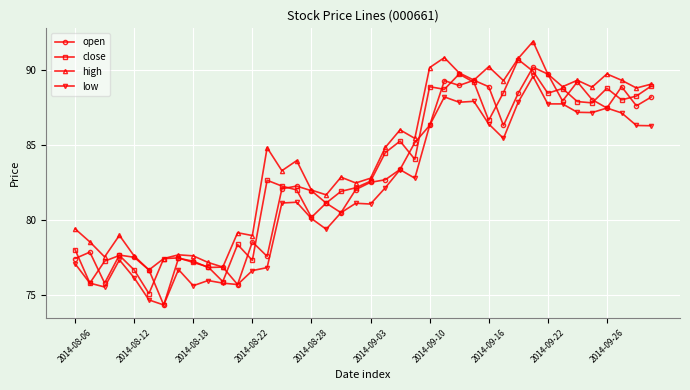

Does the chart display data point markers on the line(s)?

Yes